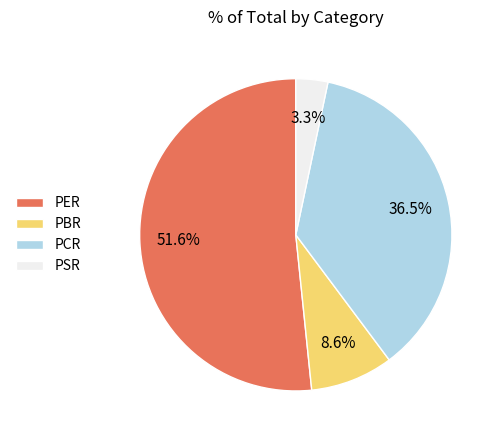

How many segments does this pie chart have?

4